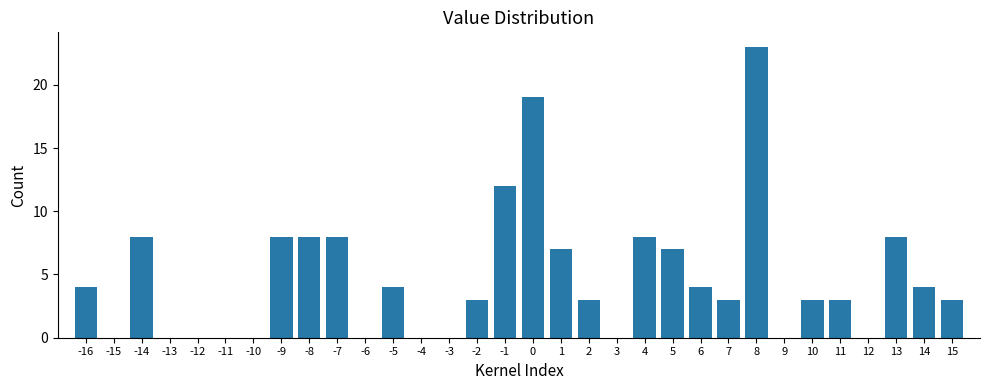

What is the sum of the values at 13 and -2?

11